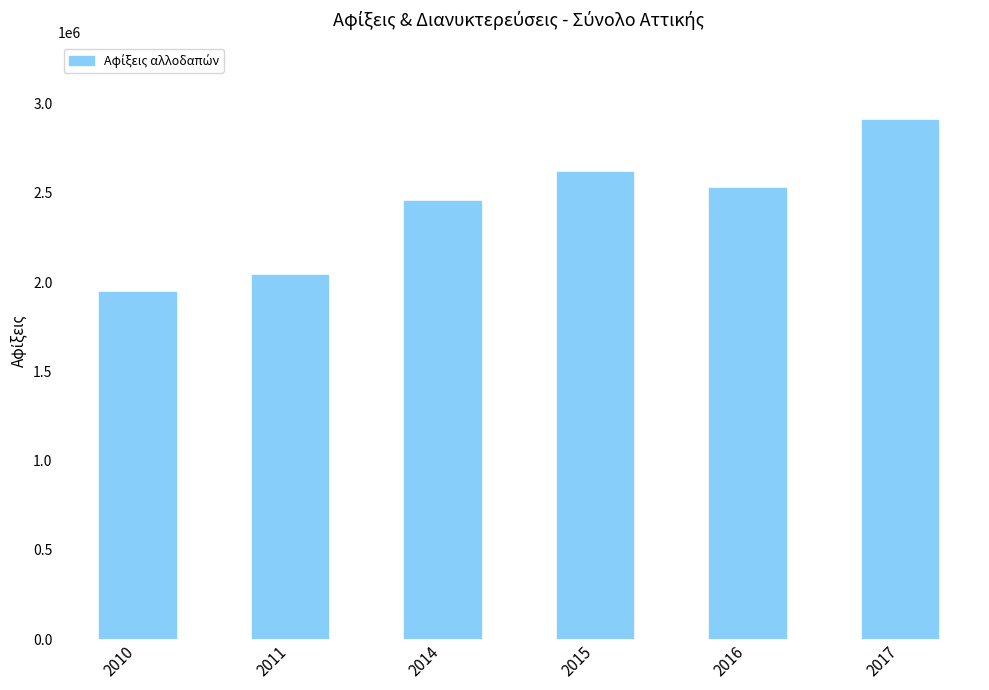

Between 2017 and 2016, which is larger?

2017